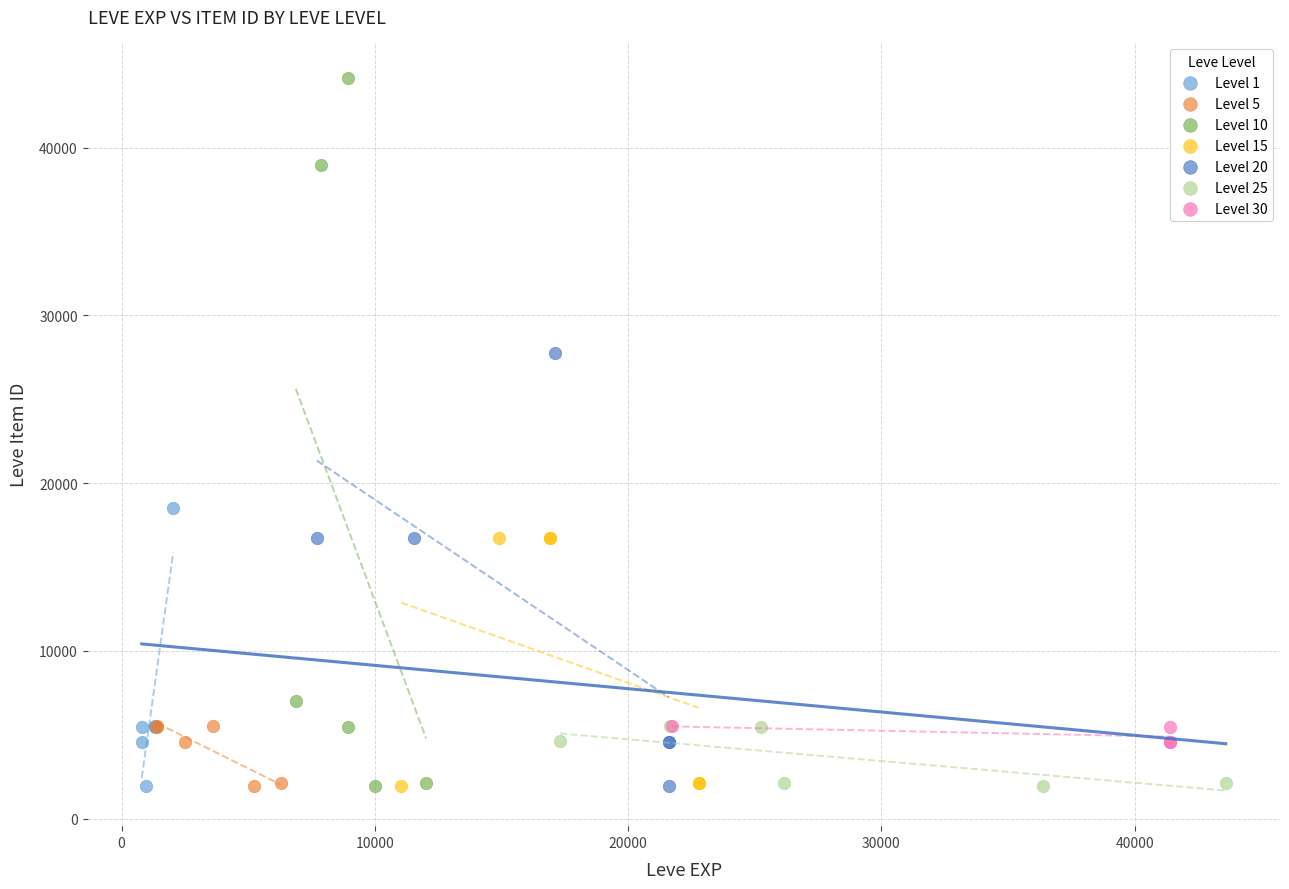

What are all the series names shown in the legend?

Level 1, Level 5, Level 10, Level 15, Level 20, Level 25, Level 30